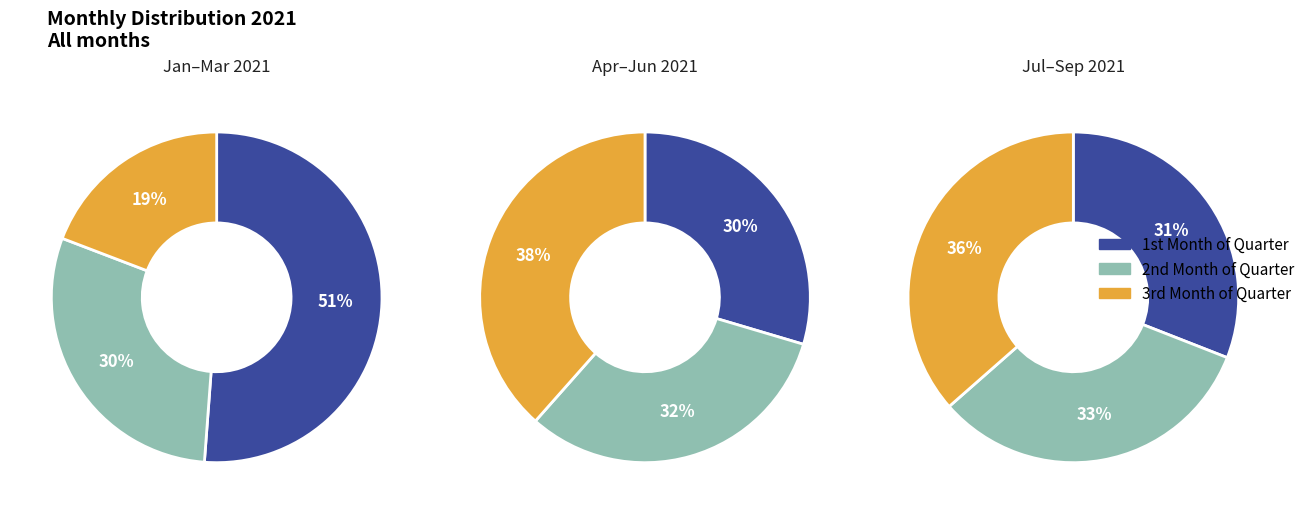

How many slices are in this pie chart?

9